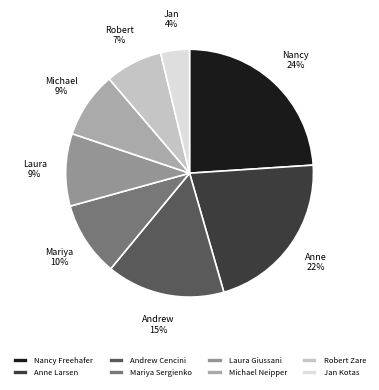

Approximately how many times larger is the value at Andrew Cencini compared to Robert Zare?

2.1